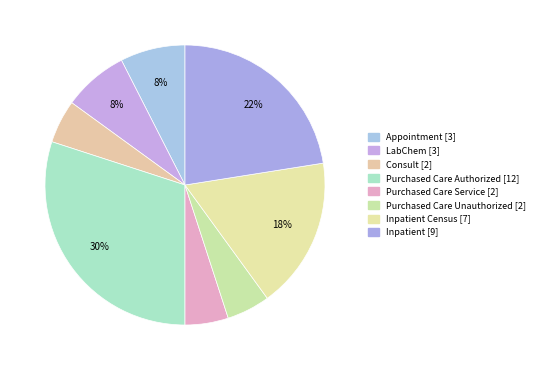

How many slices are in this pie chart?

8